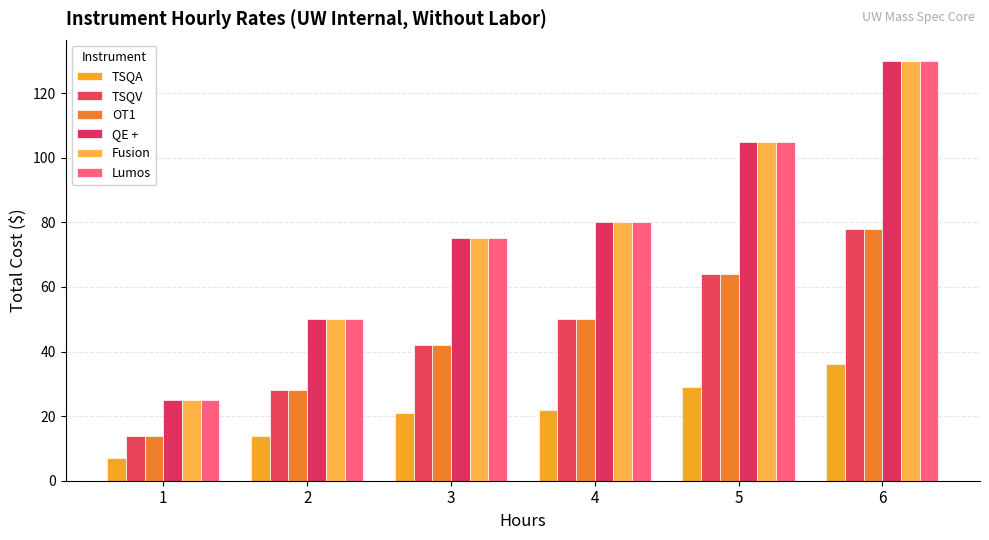

Count the number of data series in this chart.

6